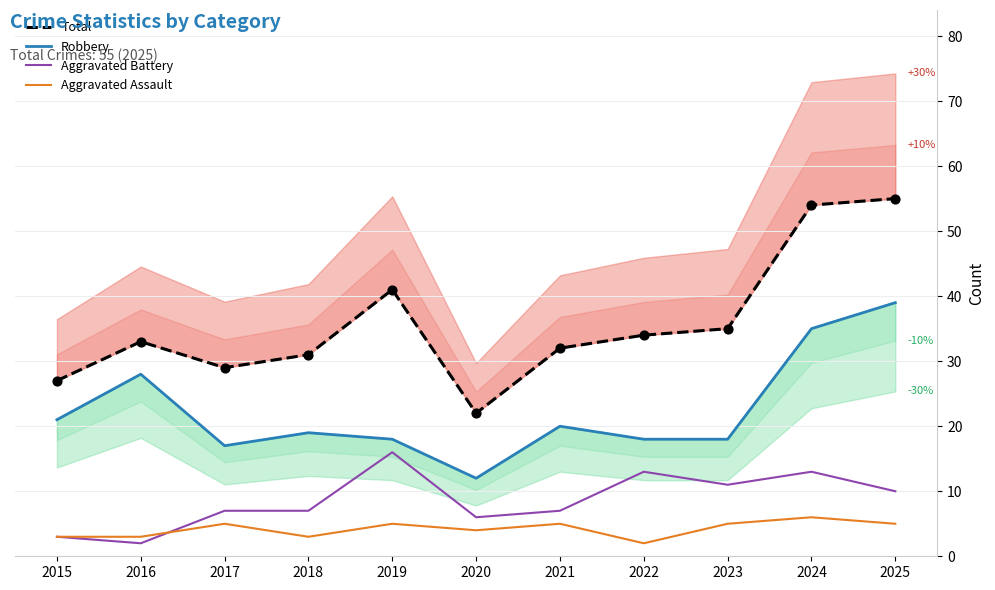

Is the value of Total at 2025 greater than the value of Aggravated Battery at 2024?

Yes